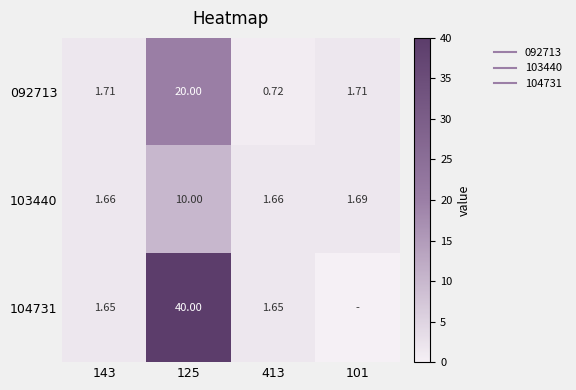

What is the total value across all series at 143?

5.0